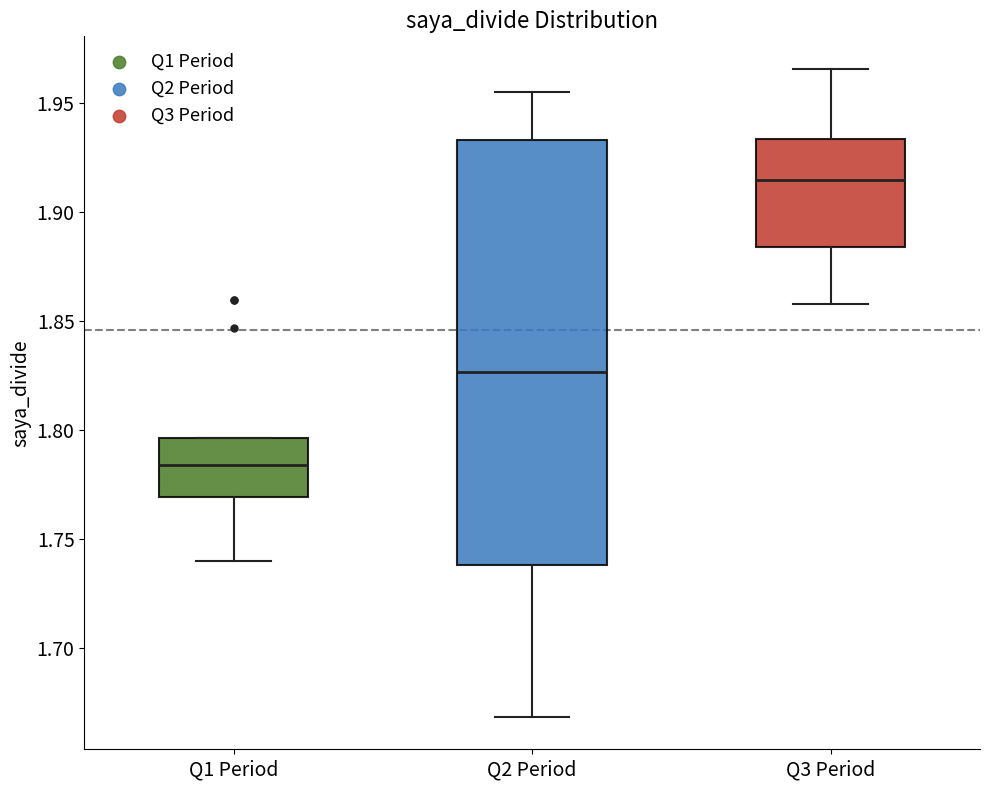

Which box is the tallest, from its lower edge to its upper edge?

Q2 Period